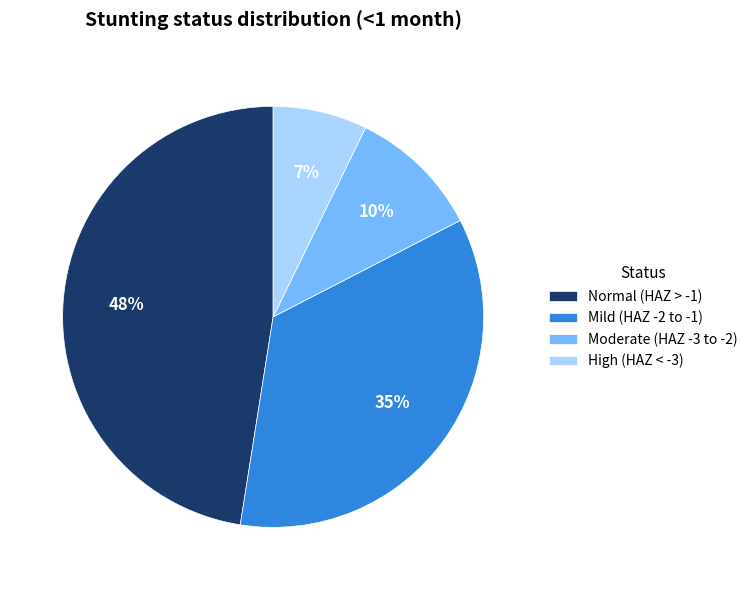

Which slice is the smallest?

High (HAZ < -3)